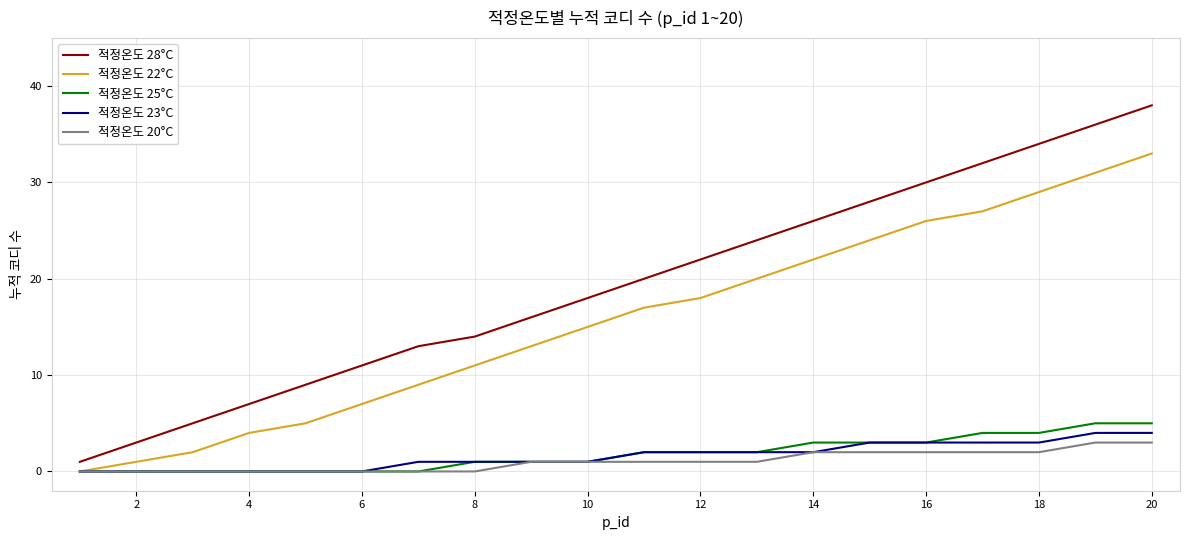

What is the average value of the 적정온도 28°C series?

19